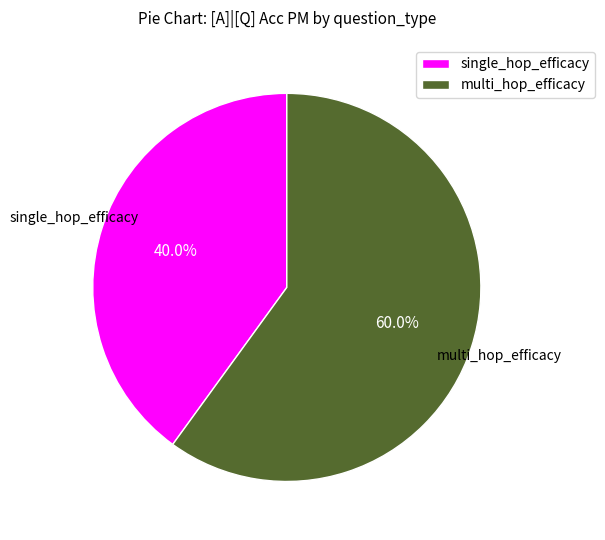

To the nearest percent, what is the combined percentage of single_hop_efficacy and multi_hop_efficacy?

100%